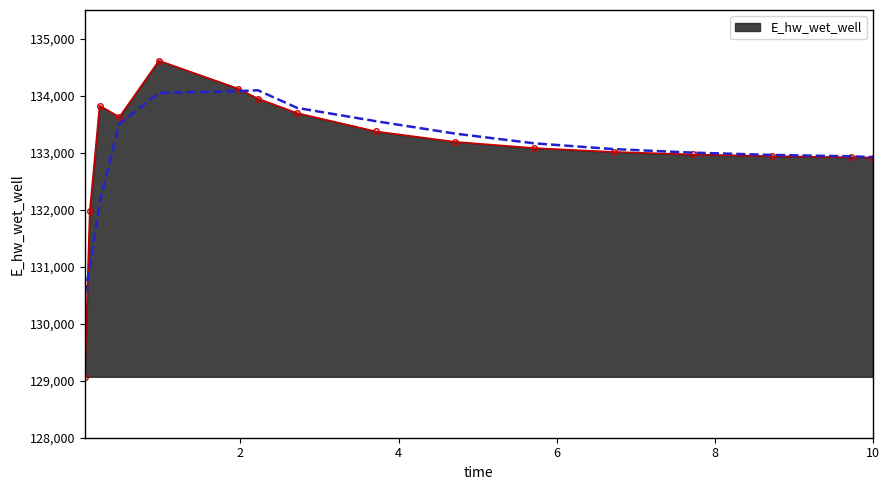

What is the greatest value displayed?

134611.4